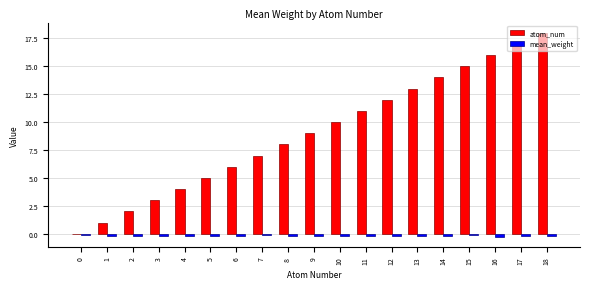

At which category is the sum across all series the highest?

18